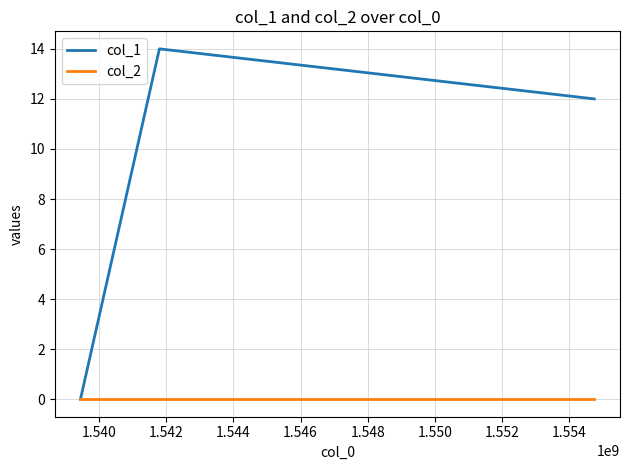

How many lines are shown in the chart?

2